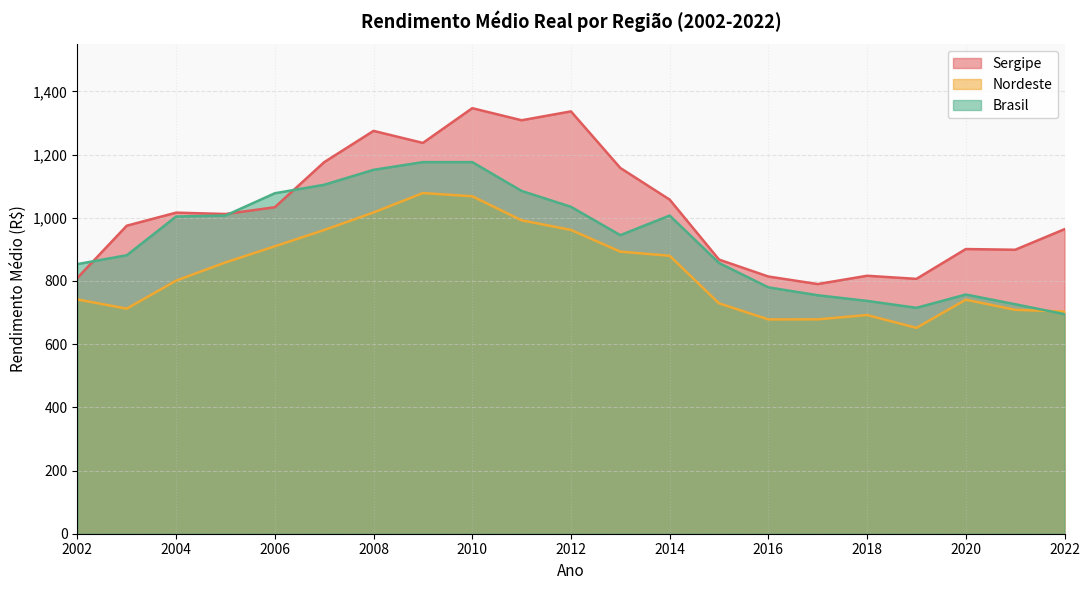

Reading left to right, list all the values displayed in this chart.

Sergipe: 809.6	974.8	1016.1	1011.8	1033.2	1175.8	1274.8	1236.7	1346.6	1308.4	1336.5	1157.5	1057.3	867.5	813.9	790.1	816.3	806.5	900.9	898.6	963.7
Nordeste: 741.4	712.3	800.9	858.5	909.5	961.1	1016.5	1078.1	1067.9	991.9	961.4	892.8	879.5	729.1	678.1	678.4	692.0	651.5	740.7	708.6	703.1
Brasil: 853.1	881.3	1003.8	1006.9	1077.4	1104.3	1151.5	1176.0	1176.0	1084.7	1034.6	944.8	1006.9	856.7	779.7	754.6	736.8	714.9	756.9	726.3	694.8